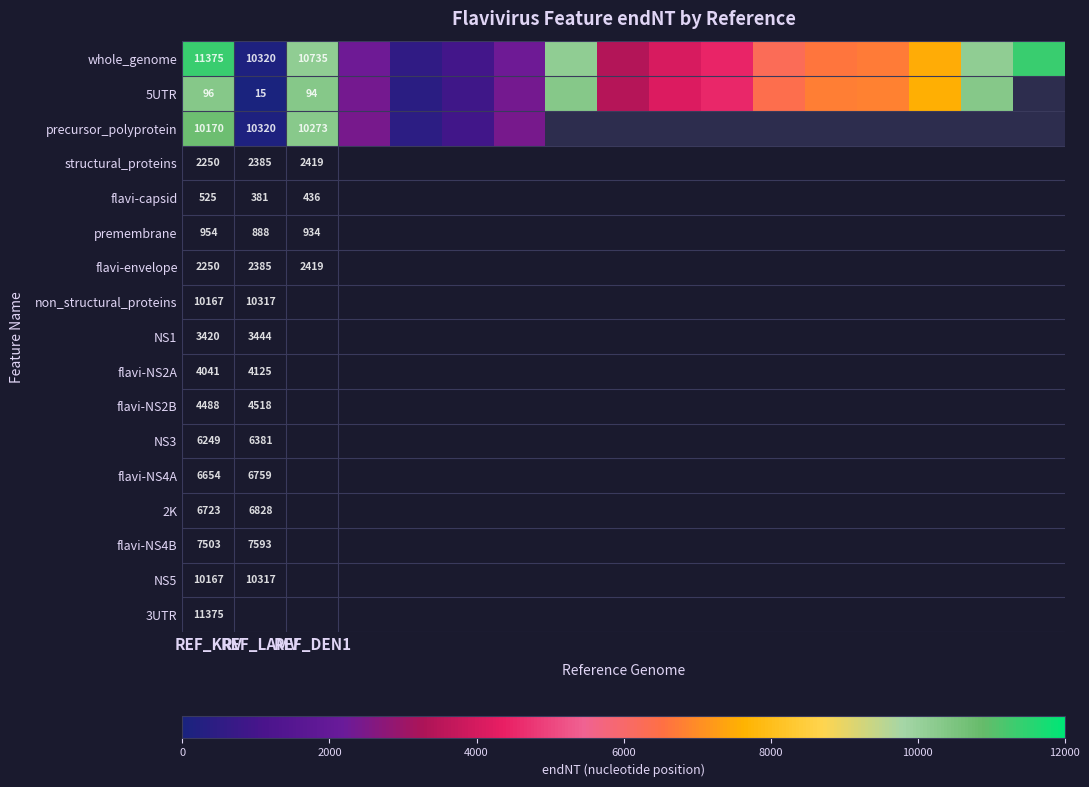

How many data points does each series have?

17